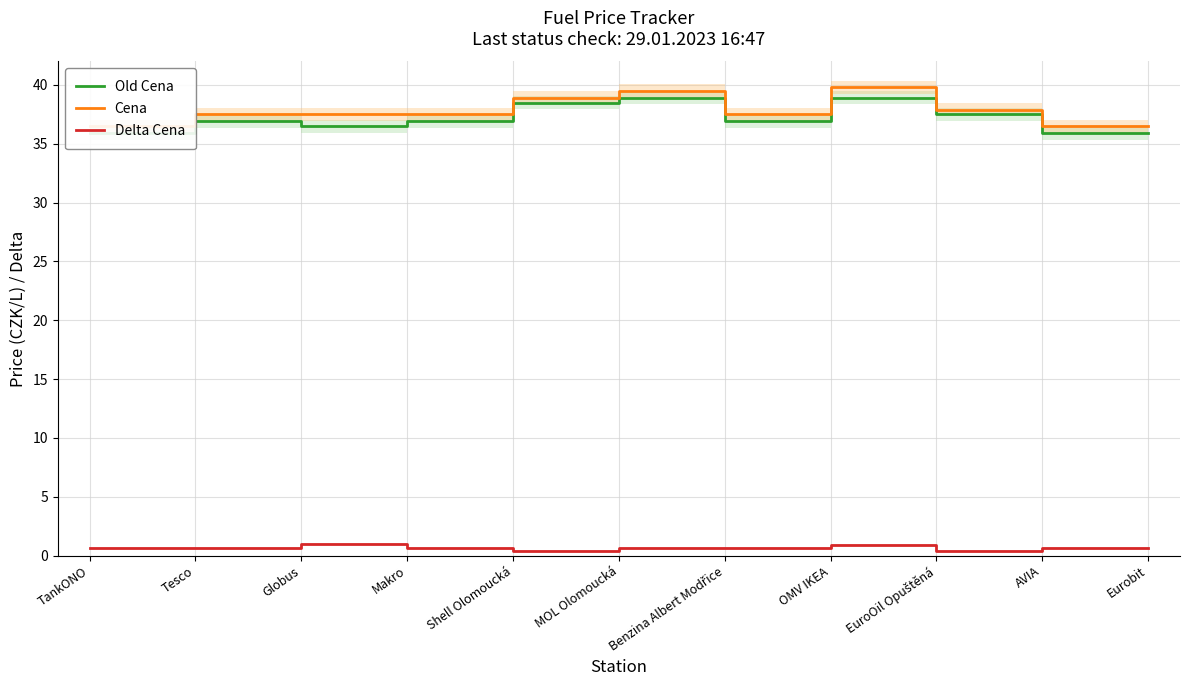

Which category has the highest value in the Cena series?

OMV IKEA